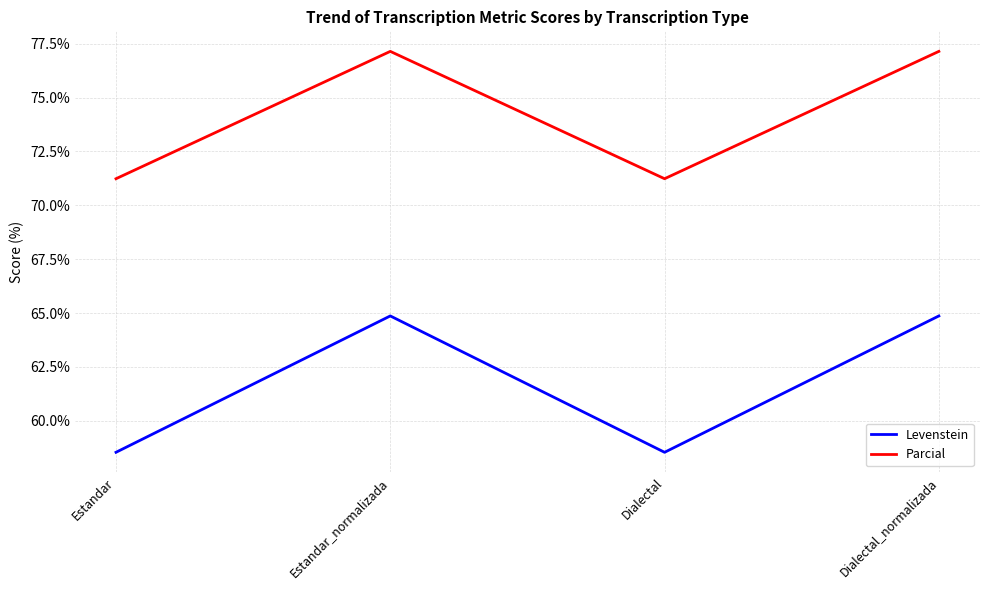

True or false: Levenstein and Parcial cross at least once.

False